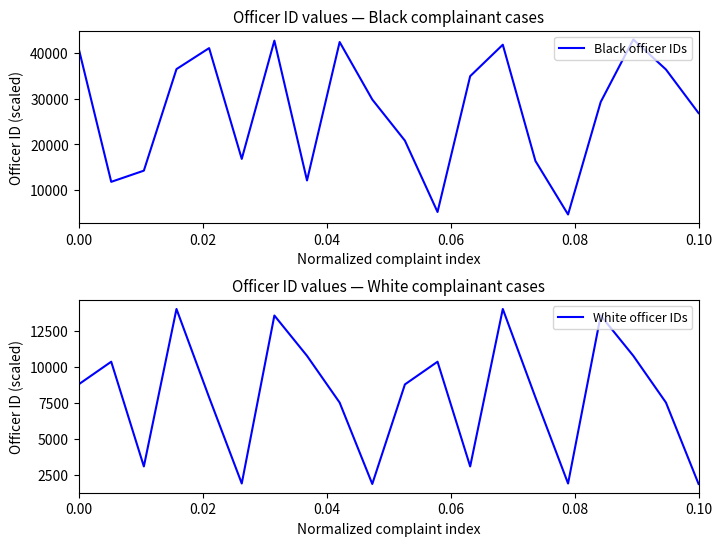

Rank the series by their average value, from highest to lowest.

Black officer IDs, White officer IDs